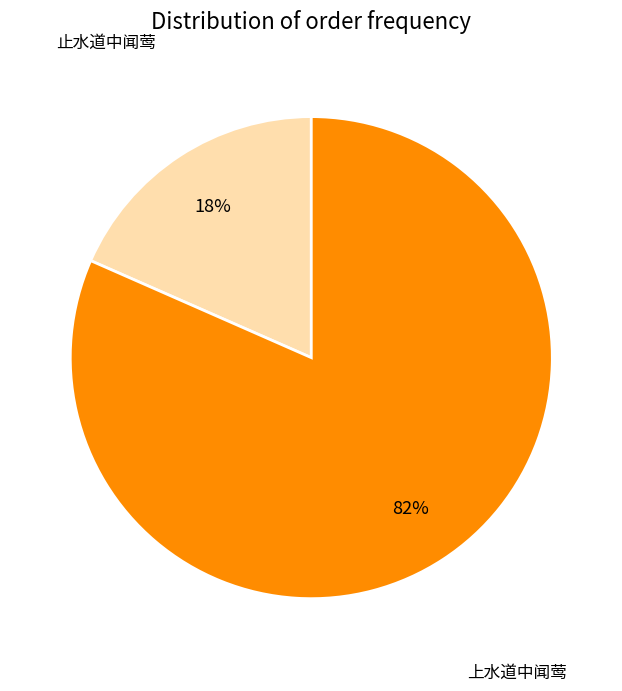

How many segments does this pie chart have?

2